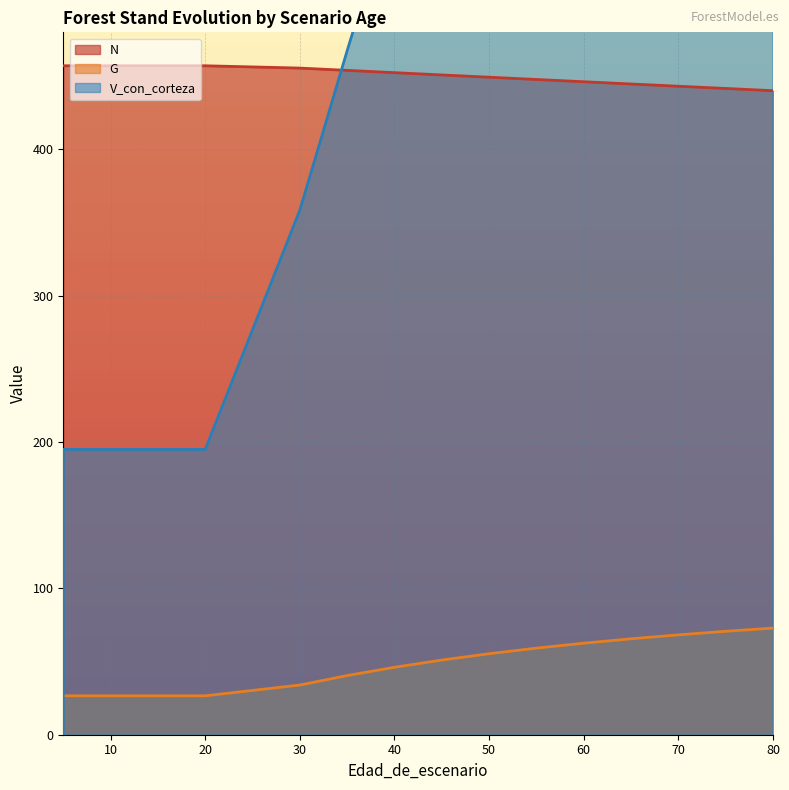

True or false: G has more than 1 interior local peaks.

False